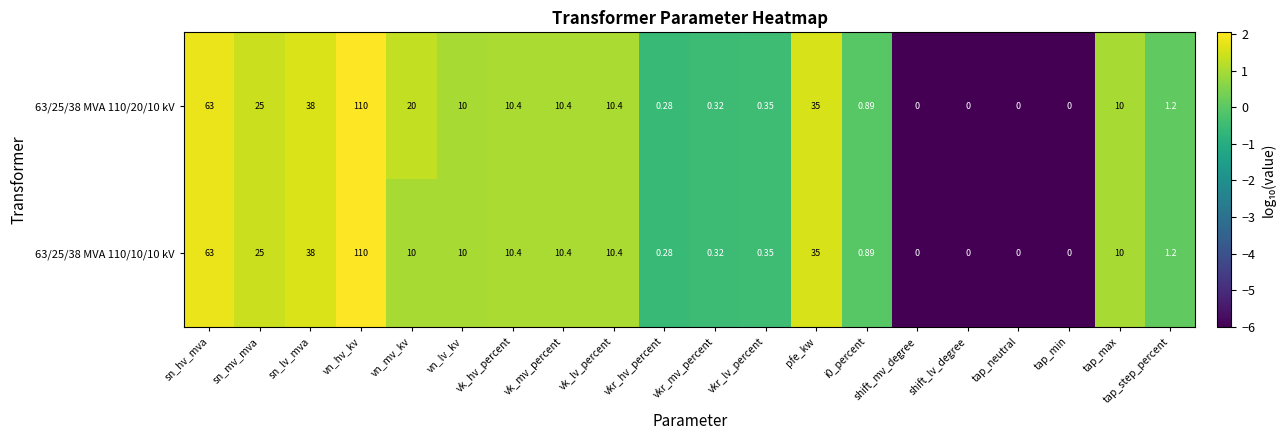

At which label does 63/25/38 MVA 110/20/10 kV reach its peak?

vn_hv_kv